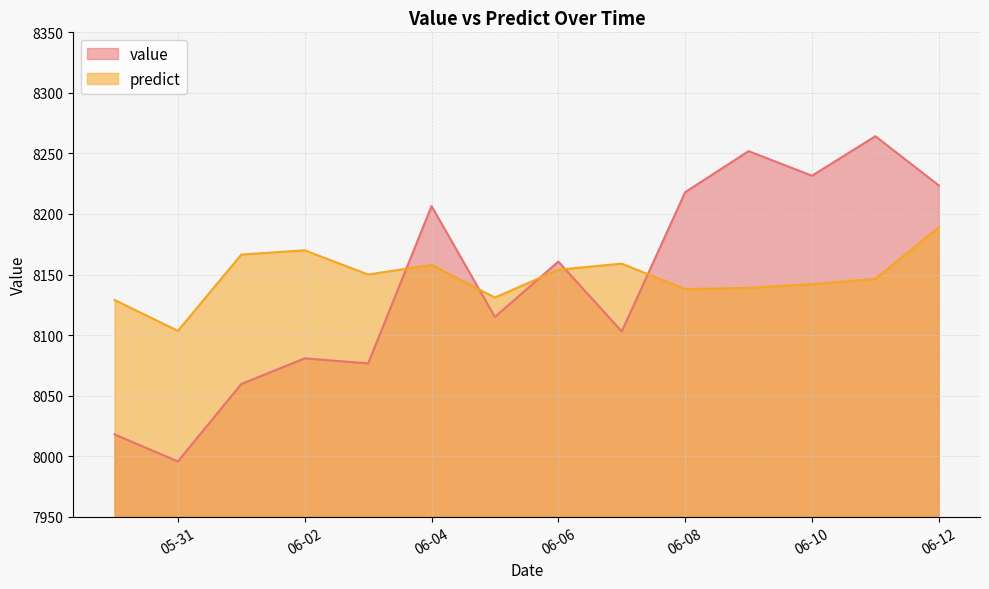

The value of predict at 2015-05-30 is 2556.5. True or false?

False